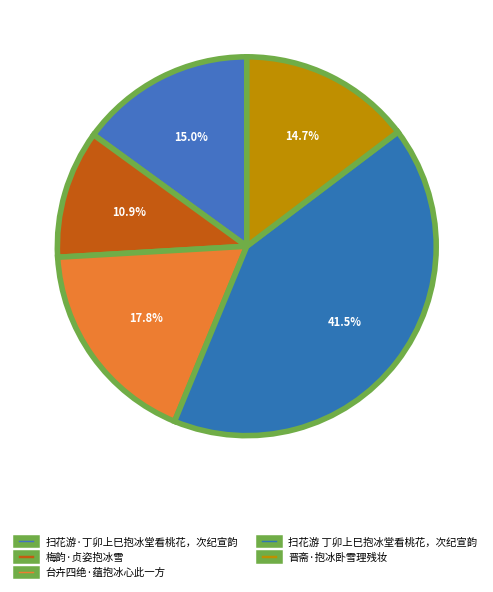

Approximately how many times larger is the value at 台卉四绝·蕴抱冰心此一方 compared to 扫花游·丁卯上巳抱冰堂看桃花，次纪宣韵?

1.2